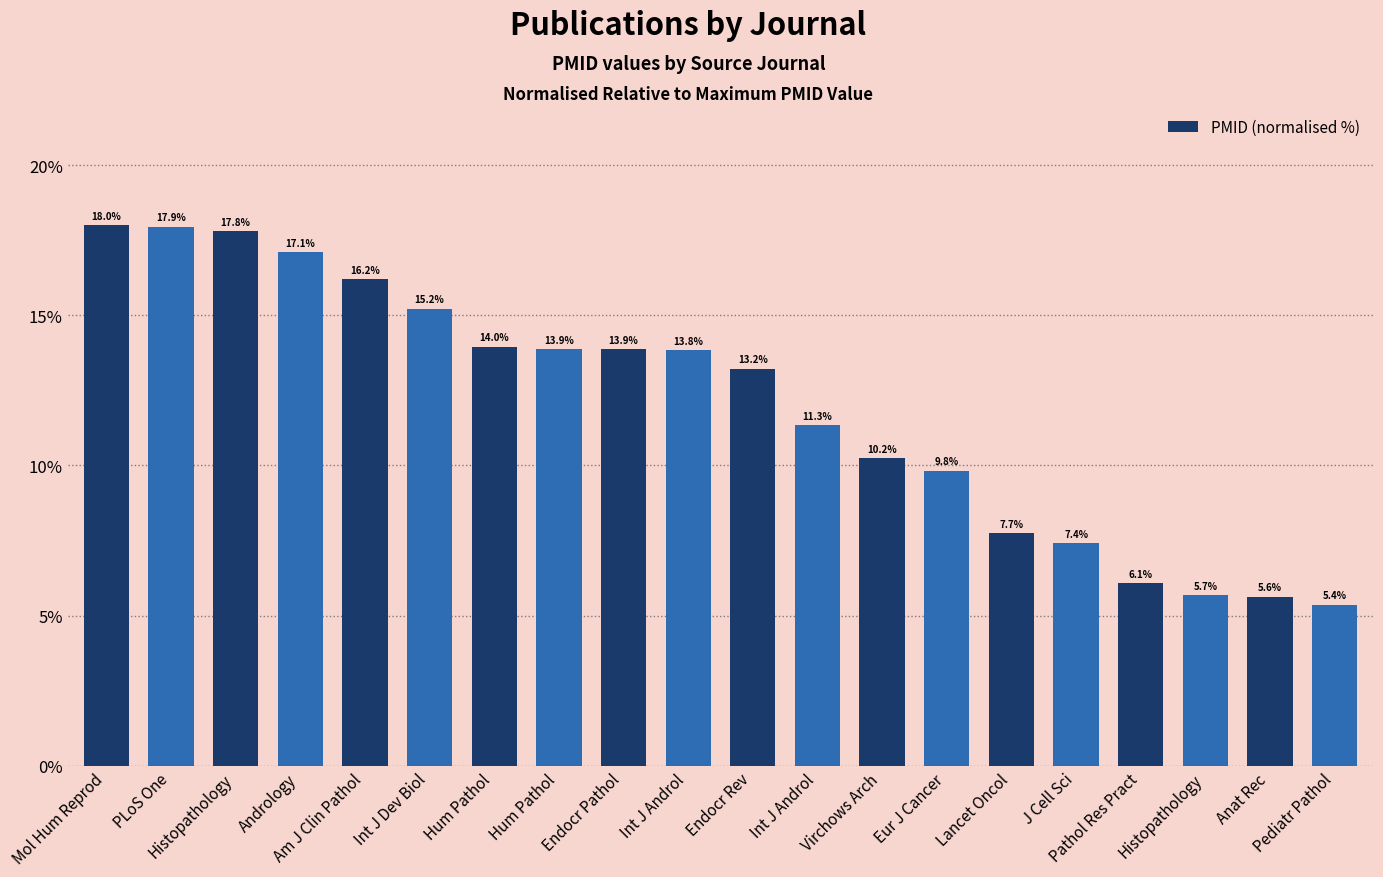

How many bars are there in total?

20